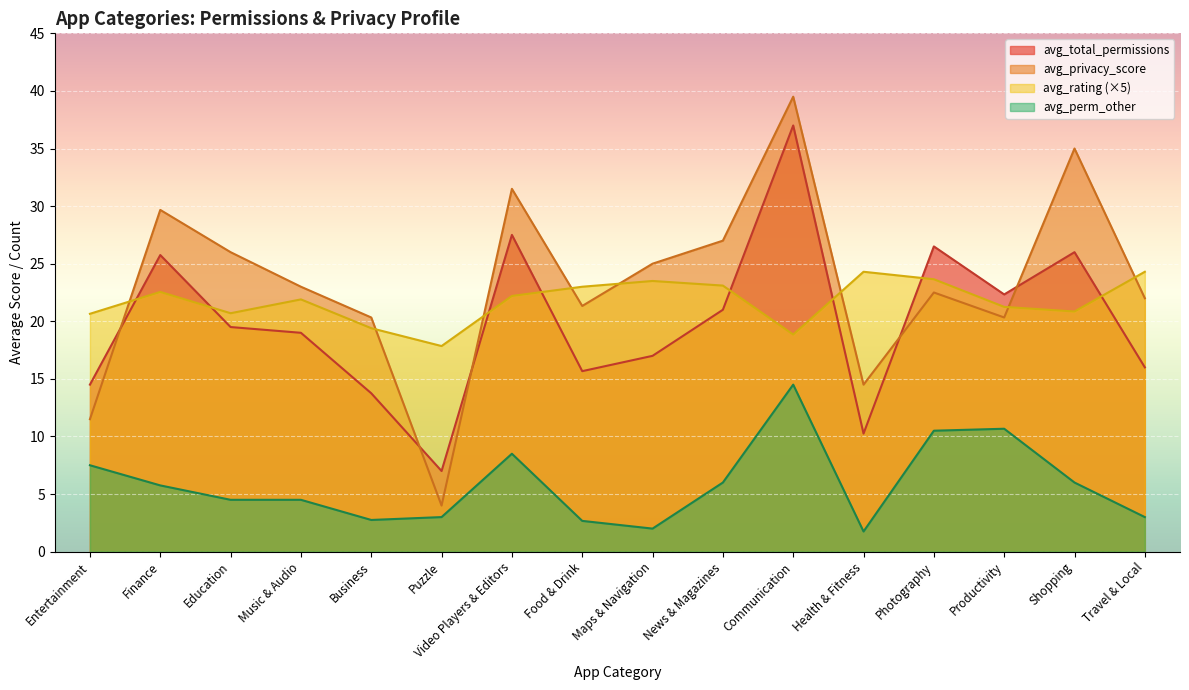

Which label corresponds to the largest value in the chart?

Communication